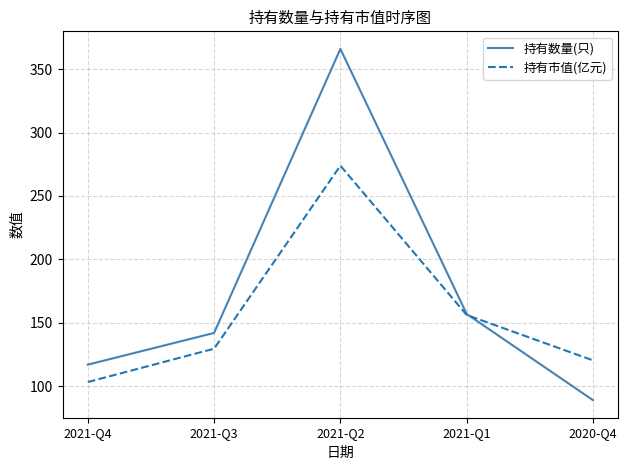

What is the difference between the 持有数量(只) values at 2021-Q2 and 2020-Q4?

277.0